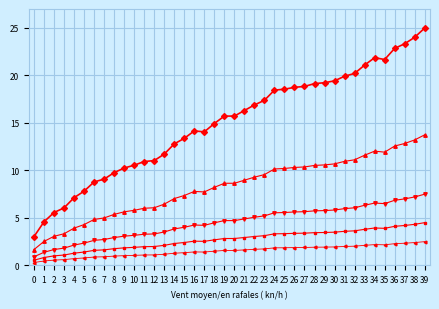

Which category has the highest value across all series?

39